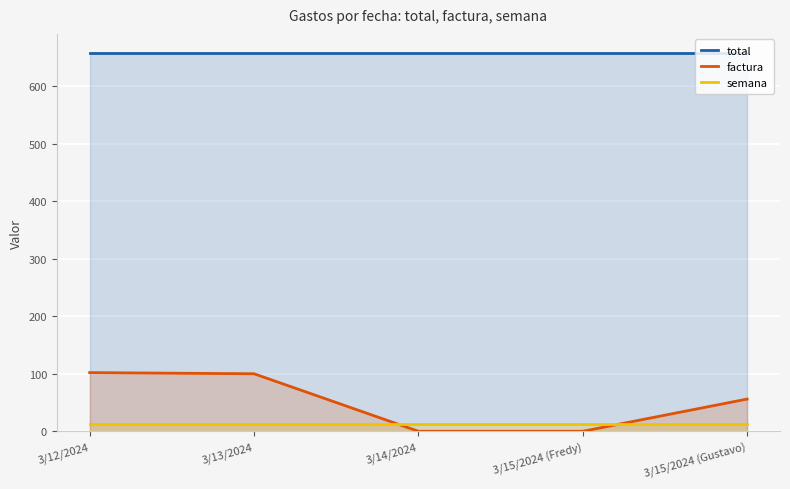

At which label is factura closest to 51?

3/15/2024 (Gustavo)